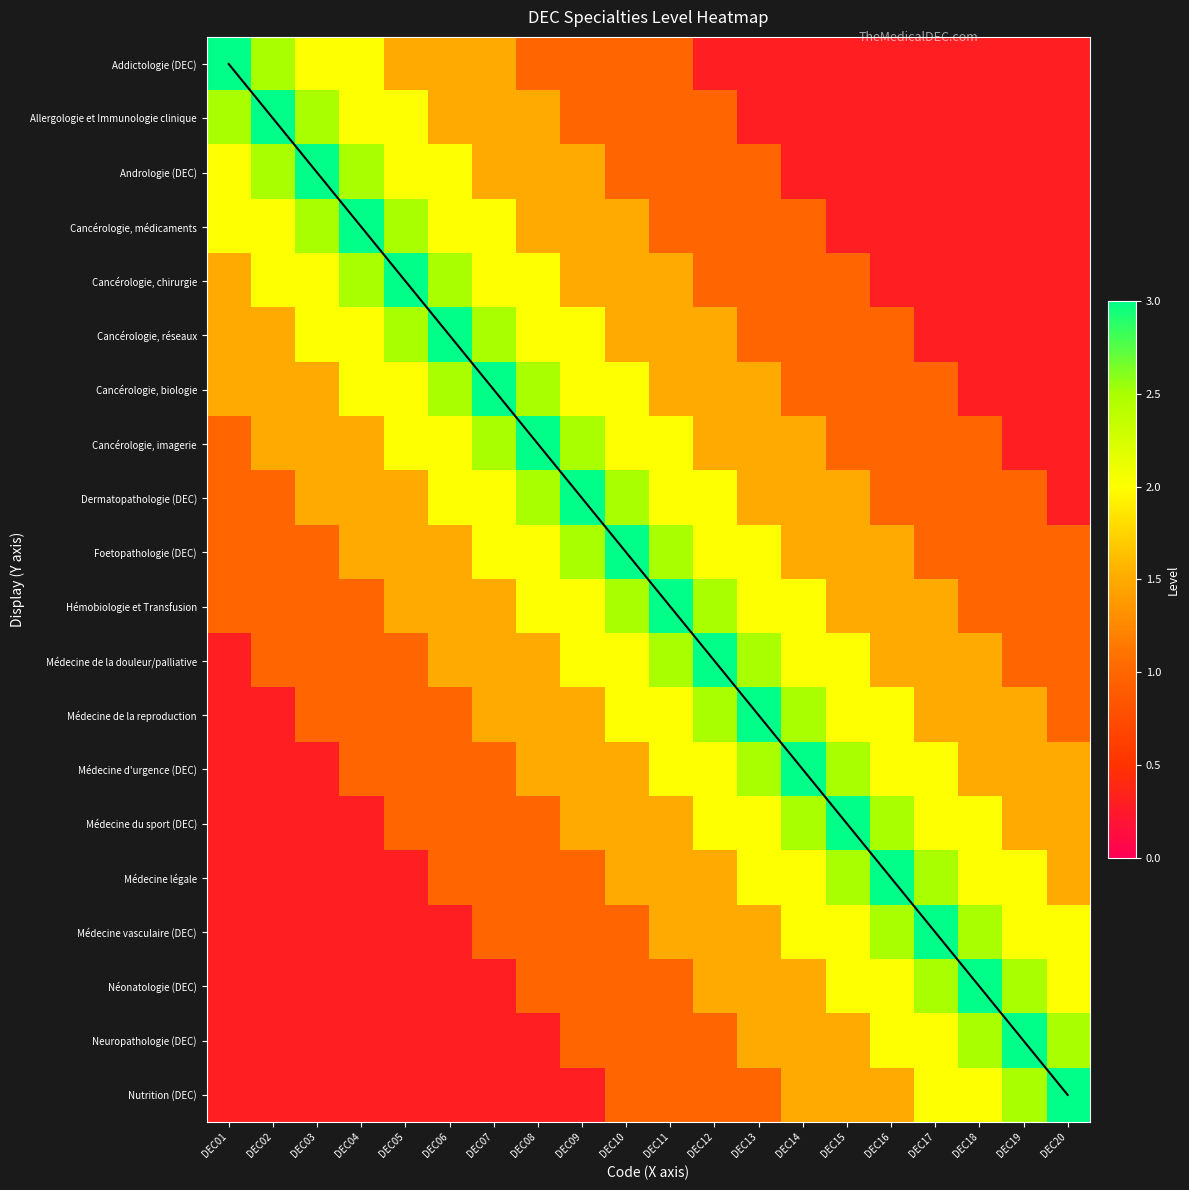

Is the value of Médecine de la reproduction at DEC18 greater than the value of Médecine d'urgence (DEC) at DEC19?

No